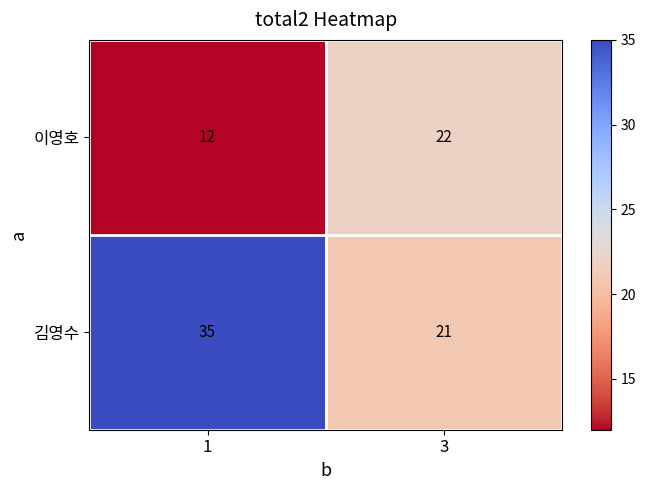

At how many categories does at least one series exceed 33?

1